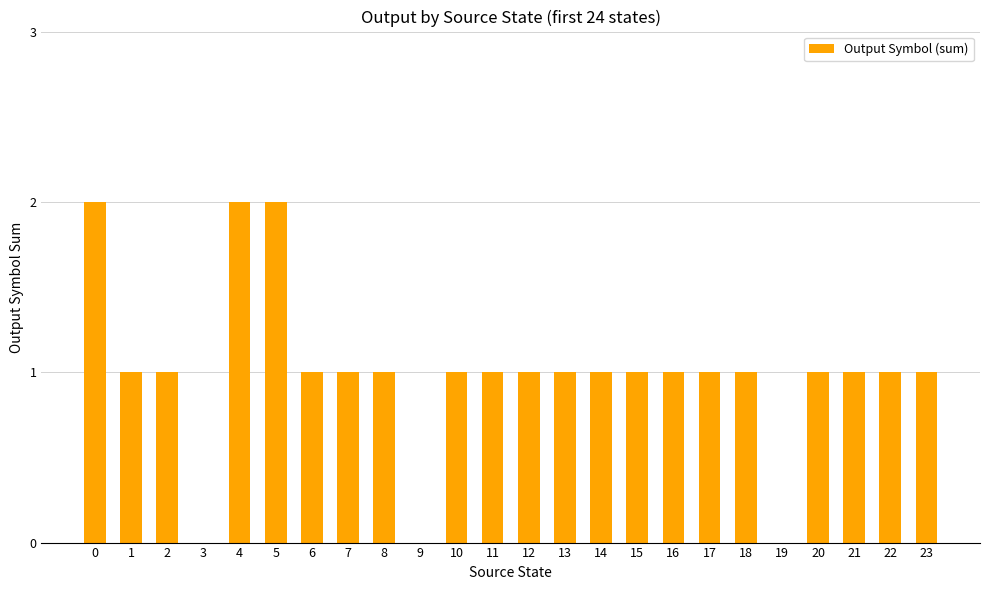

Reading left to right, transcribe all the data shown in this chart.

0=2	1=1	2=1	3=0	4=2	5=2	6=1	7=1	8=1	9=0	10=1	11=1	12=1	13=1	14=1	15=1	16=1	17=1	18=1	19=0	20=1	21=1	22=1	23=1